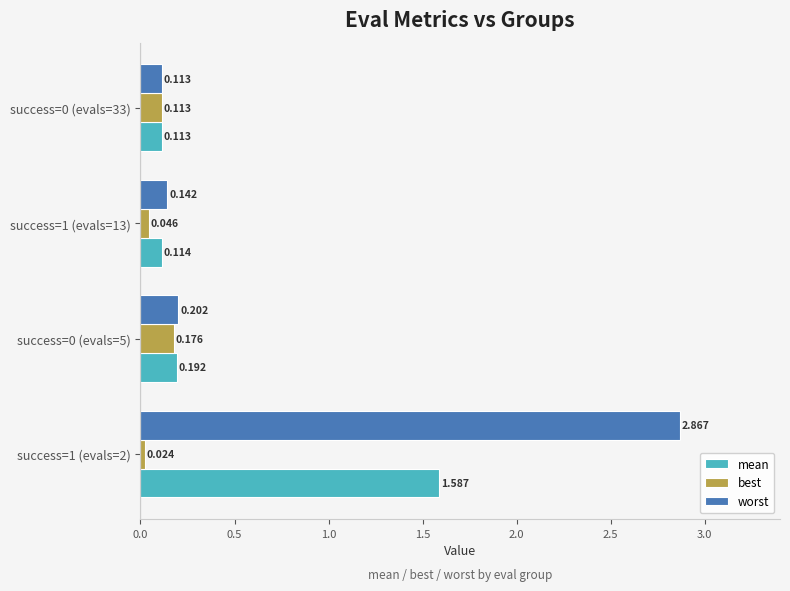

Rank the series at success=1 (evals=13) from lowest to highest value.

best, mean, worst